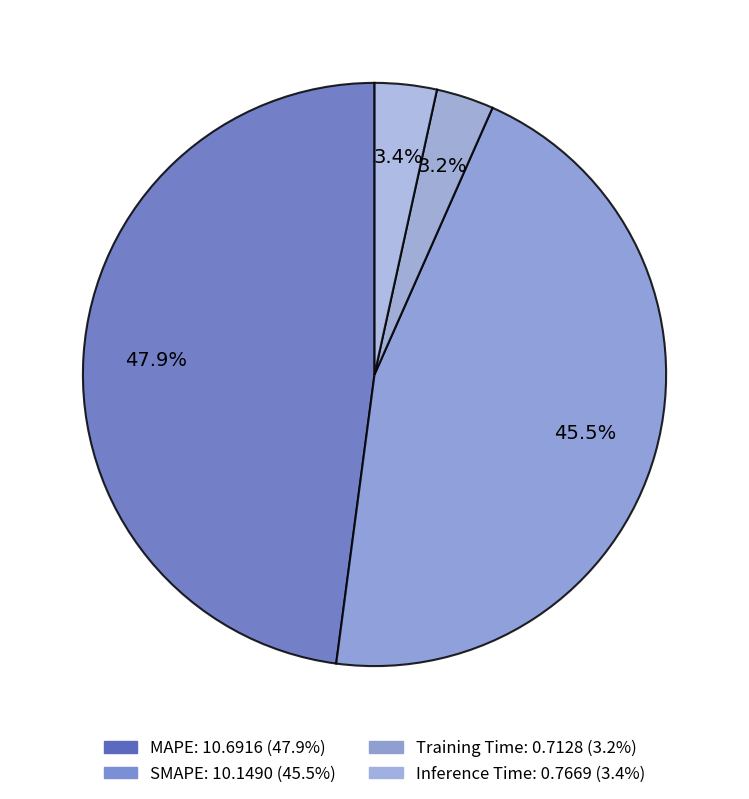

How many slices are in this pie chart?

4